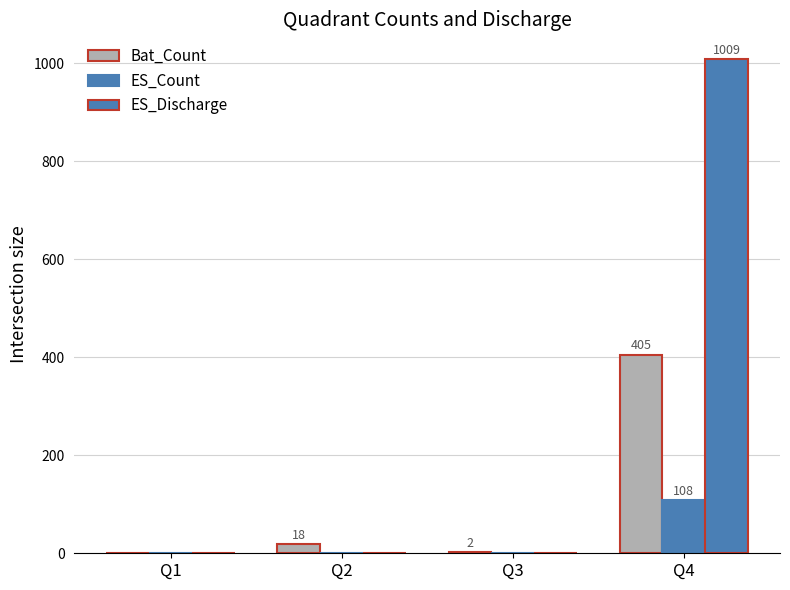

List the labels in order of ES_Discharge value, smallest first.

Q1, Q2, Q3, Q4